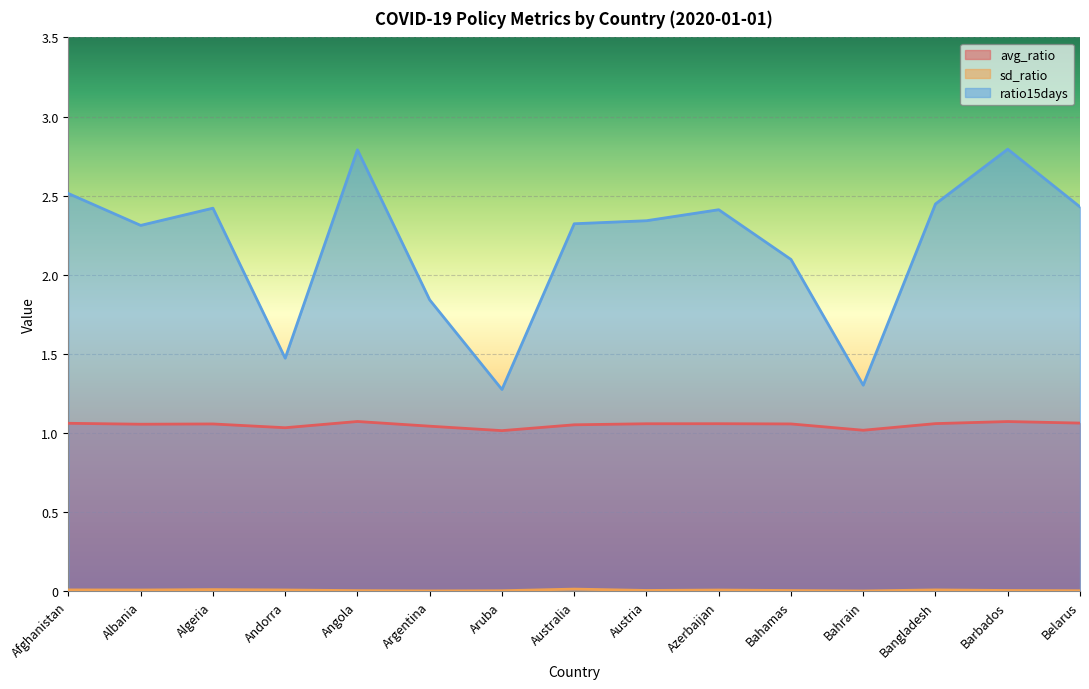

Which series has the largest total across all categories?

ratio15days